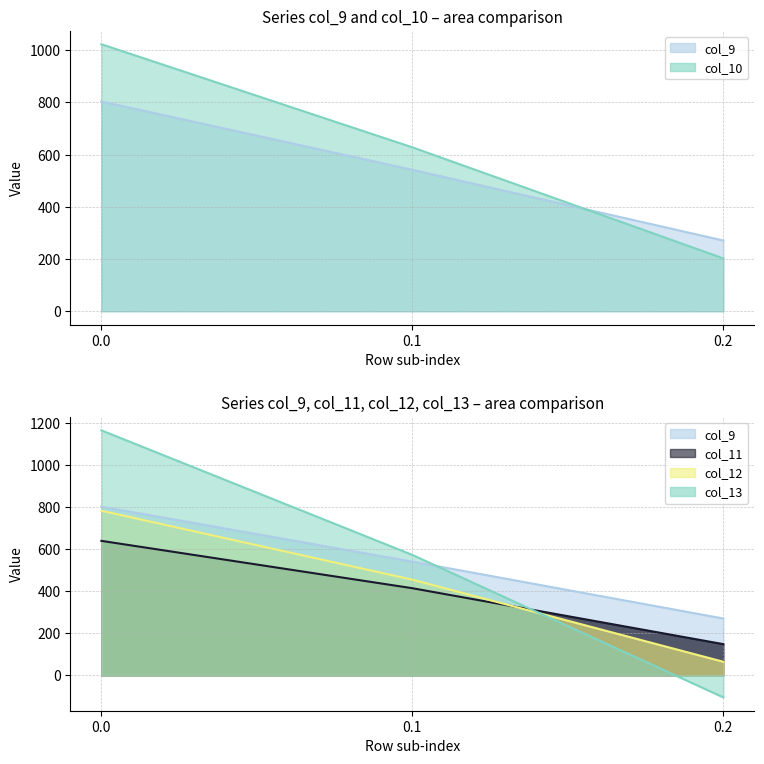

List the labels in order of col_13 value, largest first.

0.0, 0.1, 0.2